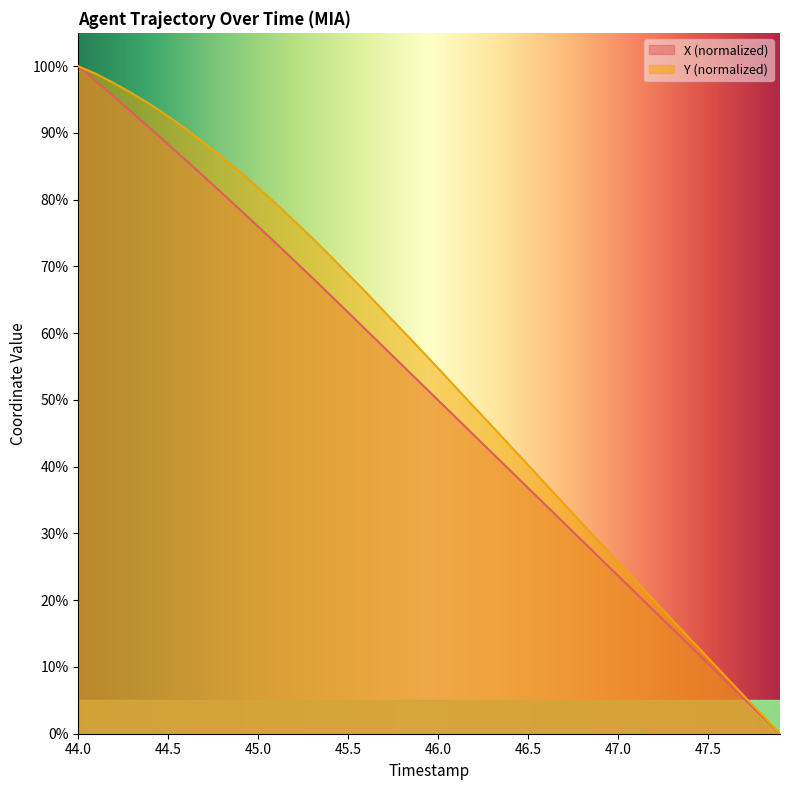

Which series has the largest range (max minus min)?

X